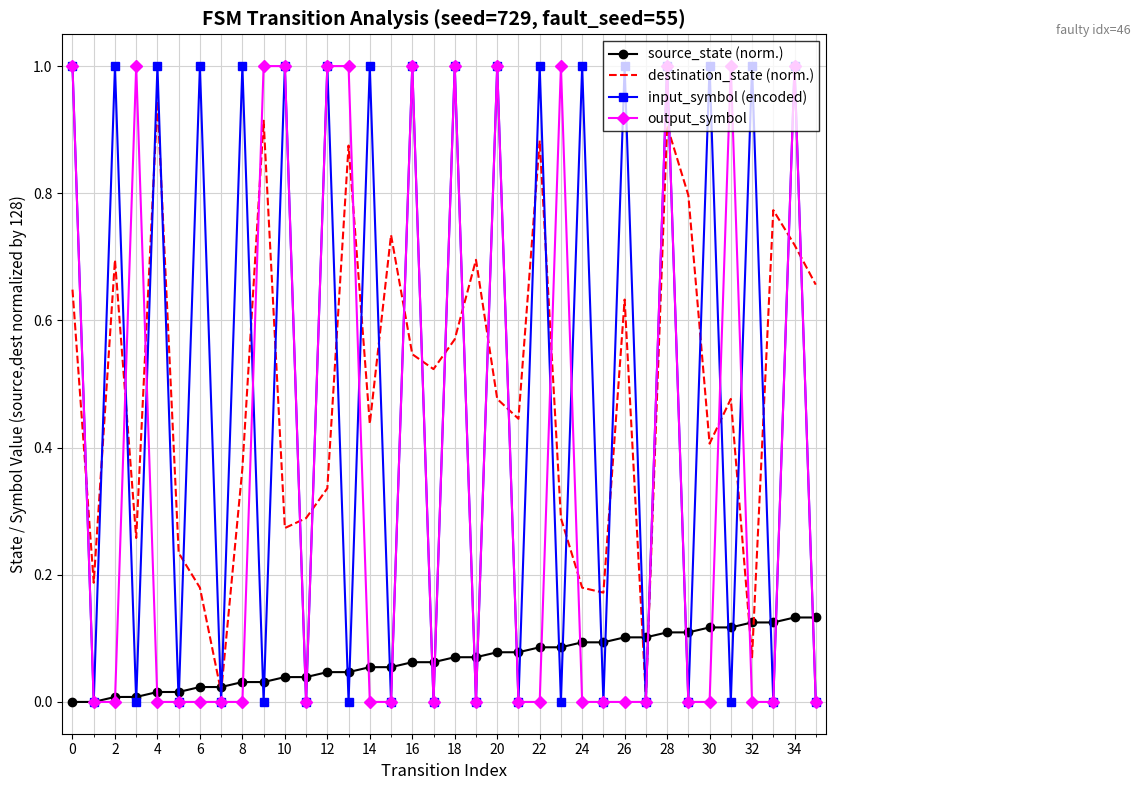

What is the maximum value shown in the chart?

1.0